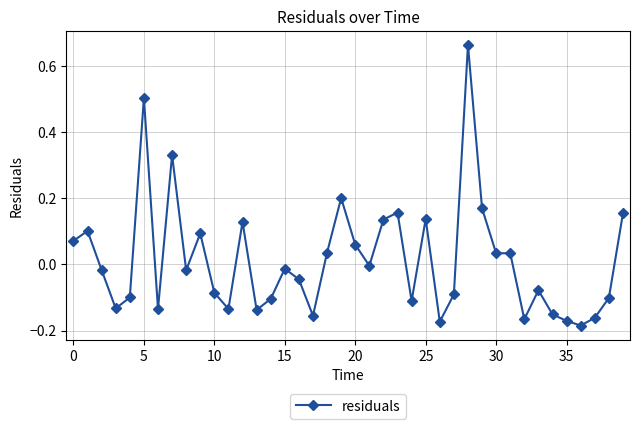

True or false: there are more than 1 points higher than both neighbors.

True